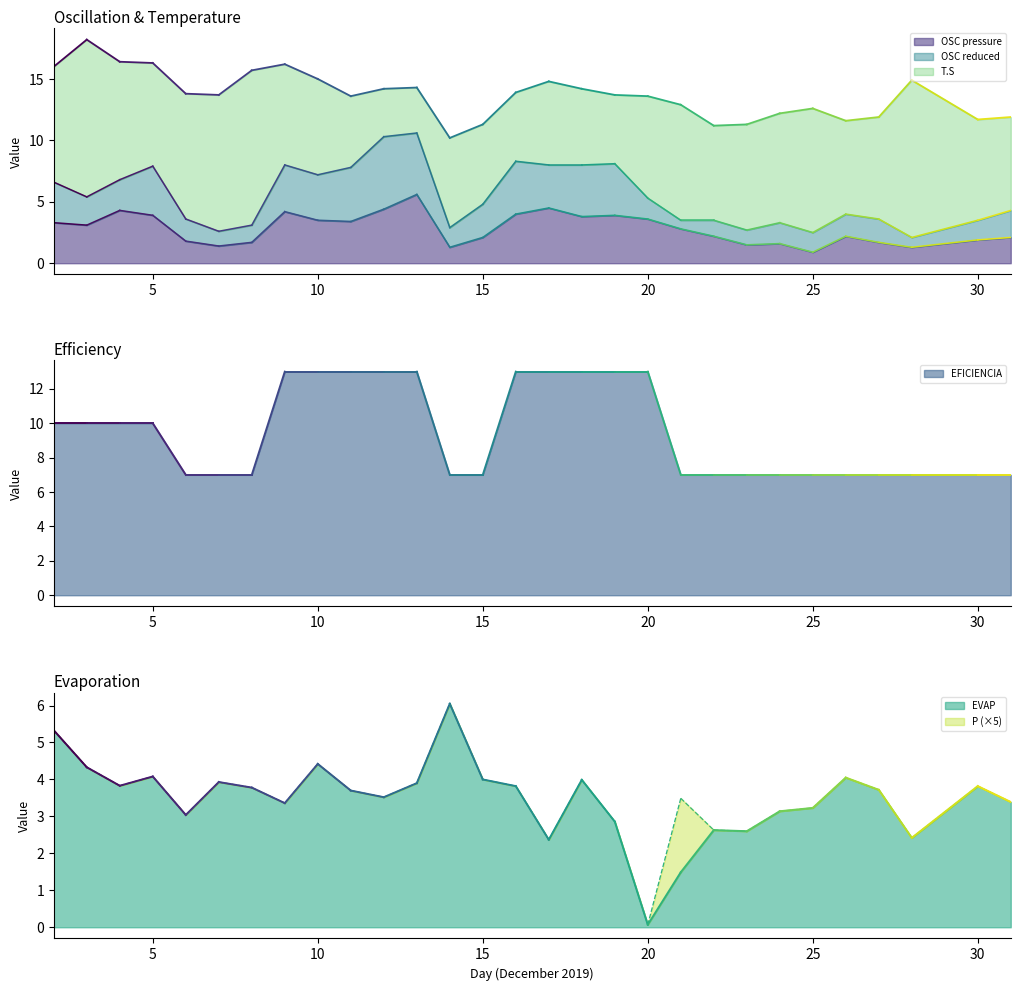

True or false: P_grafo and OSC_pressure intersect in this chart.

False